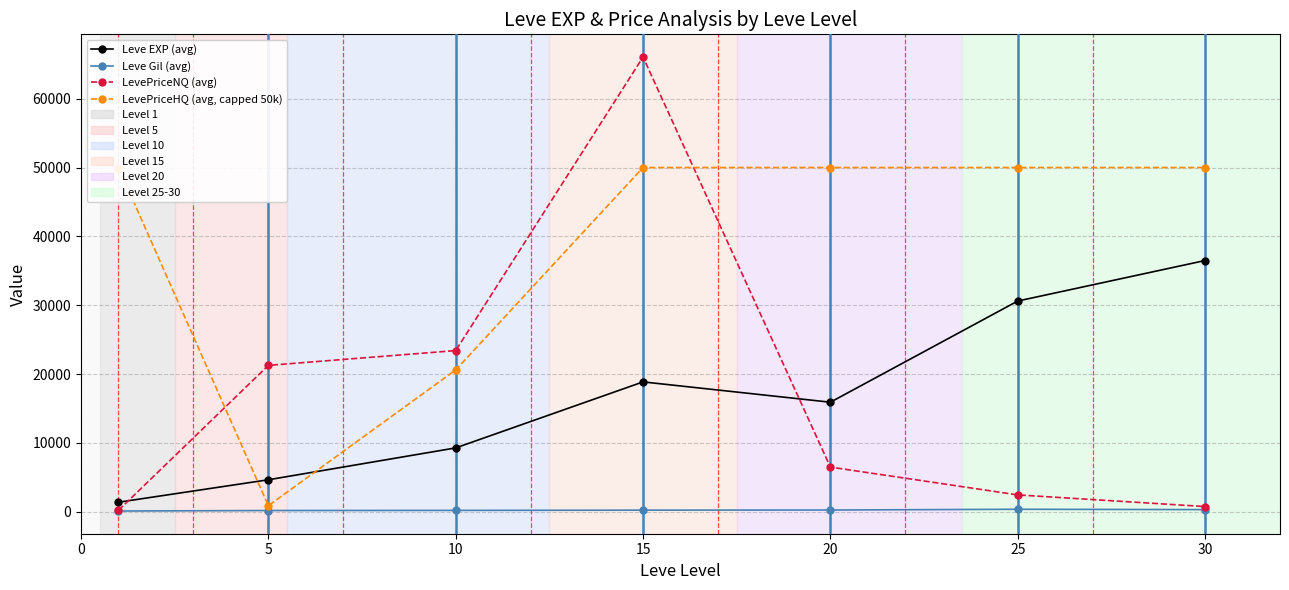

What is the difference between the Leve EXP (avg) values at 5 and 0?

3259.3